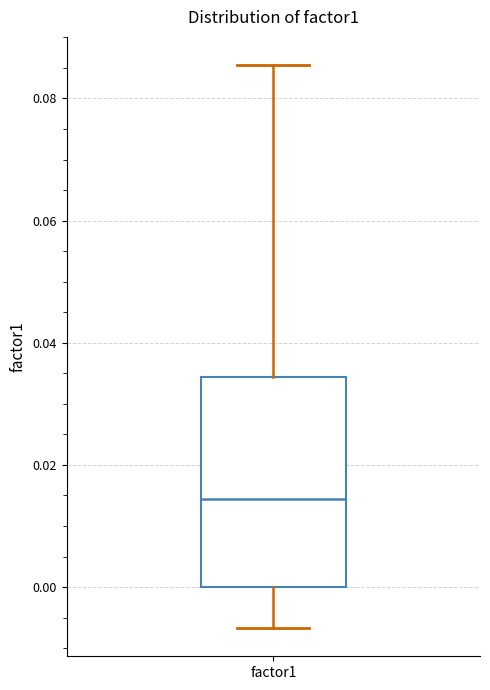

Where is the upper edge of the box for factor1 on the y-axis? The values are not printed on the chart, so give them approximately, as read against the axis.

0.034